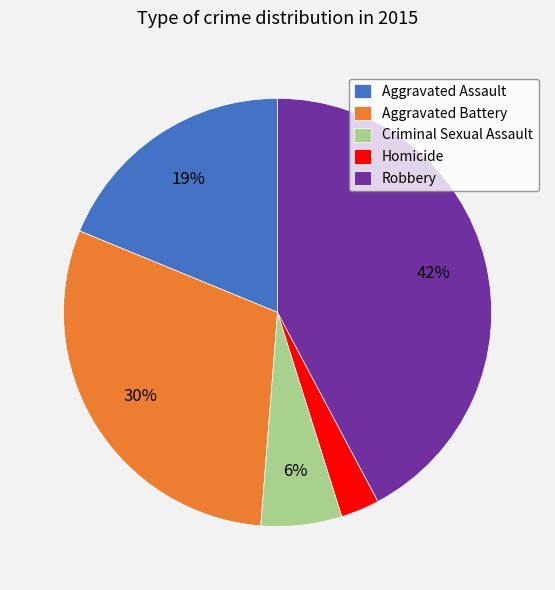

Approximately how many times larger is the value at Homicide compared to Criminal Sexual Assault?

0.5